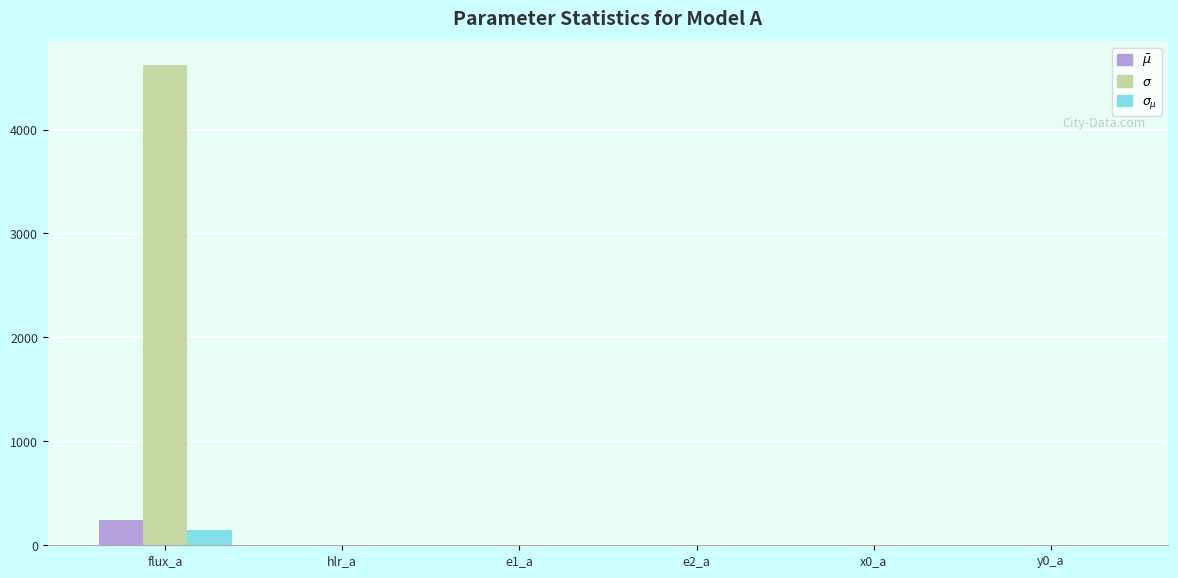

What is the maximum value shown in the chart?

4617.4